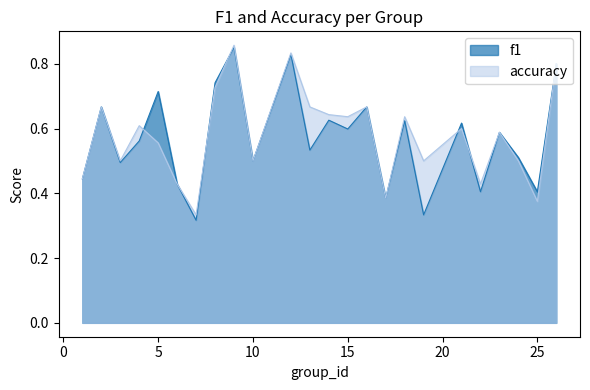

Rank the series by their maximum value, from lowest to highest.

f1, accuracy